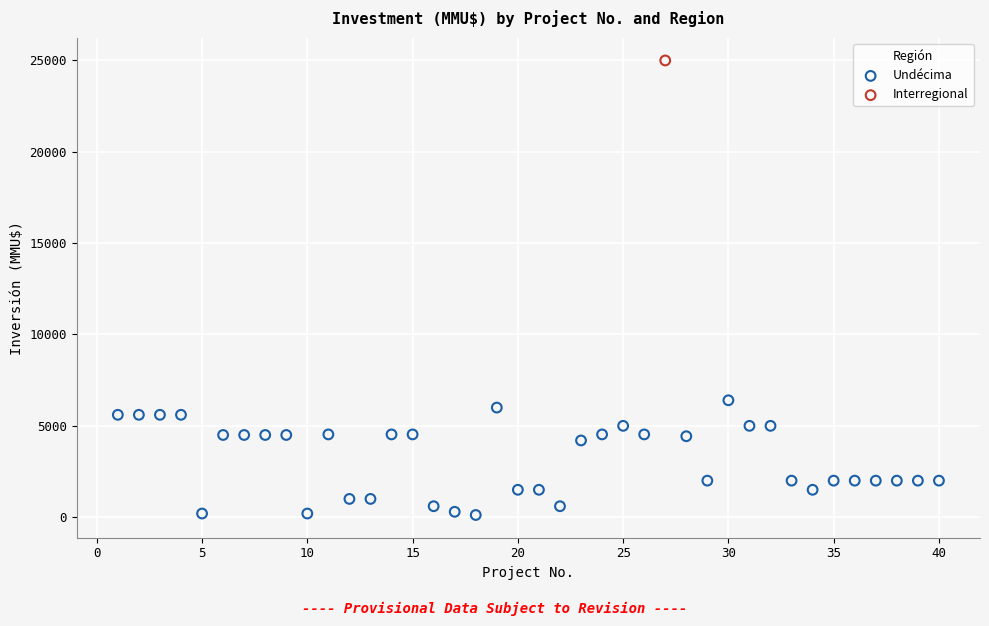

What are all the series names shown in the legend?

Undécima, Interregional